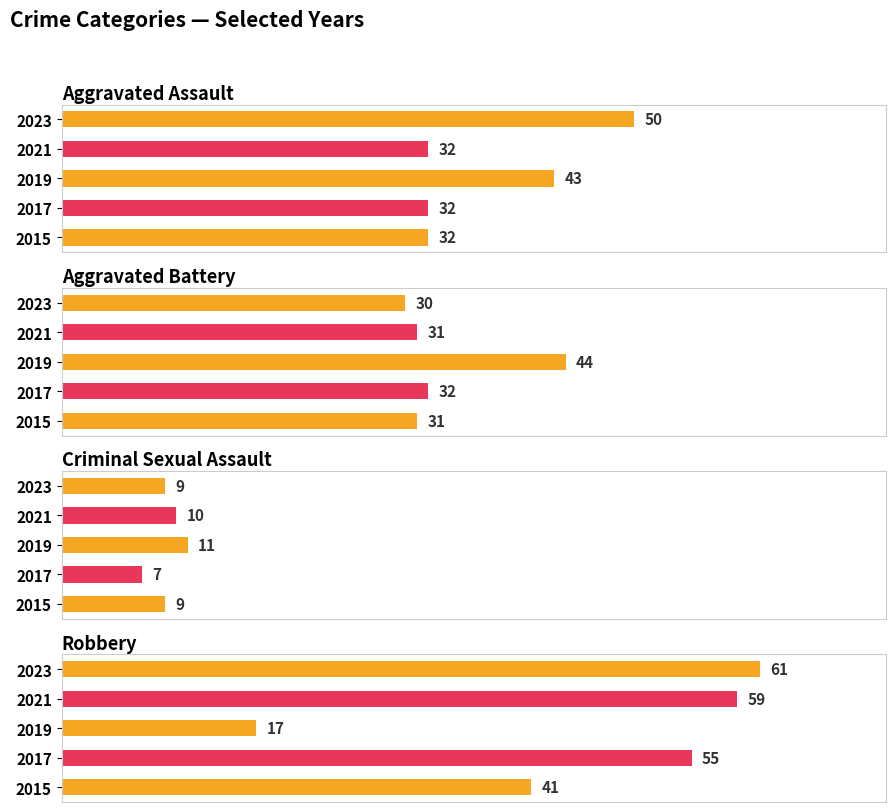

At 2015, list the series in order from largest to smallest.

Robbery, Aggravated Assault, Aggravated Battery, Criminal Sexual Assault